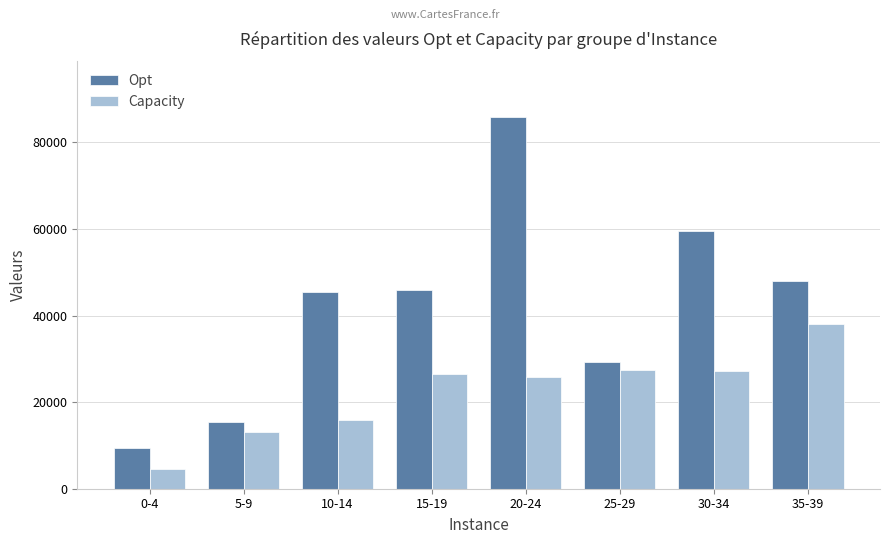

True or false: Capacity has a value of 38011 at 35-39.

True